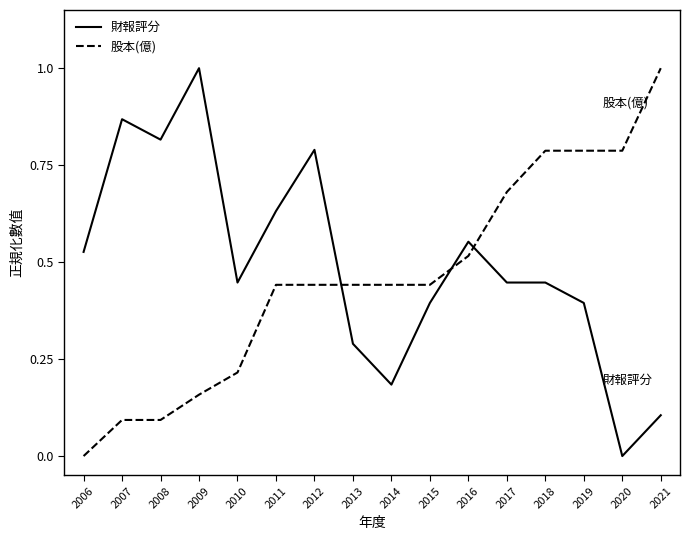

True or false: 股本(億) has a value of 0.1 at 2012.

False